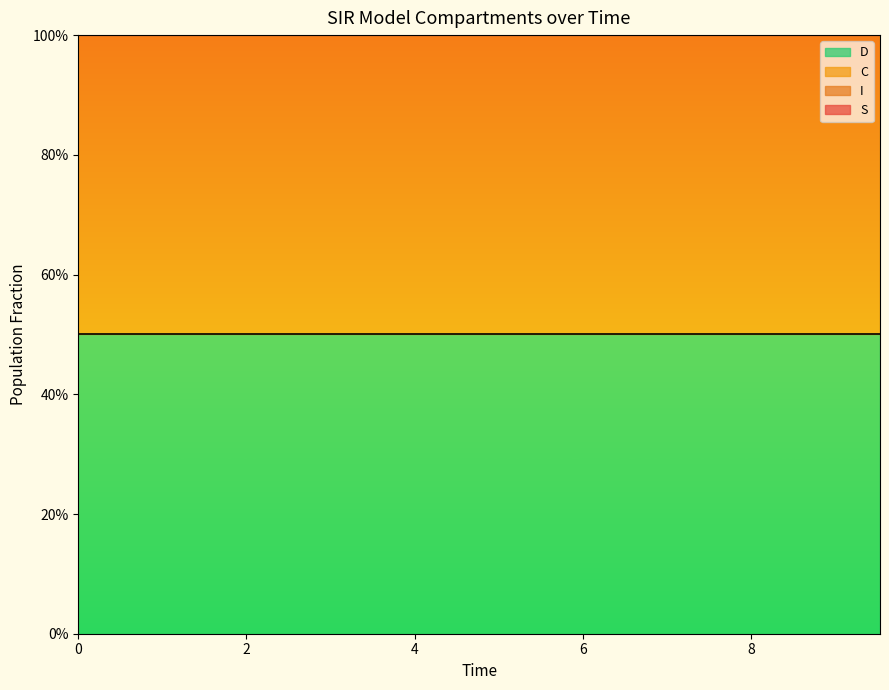

What is the sum of the S values at 3 and 16?

2.0